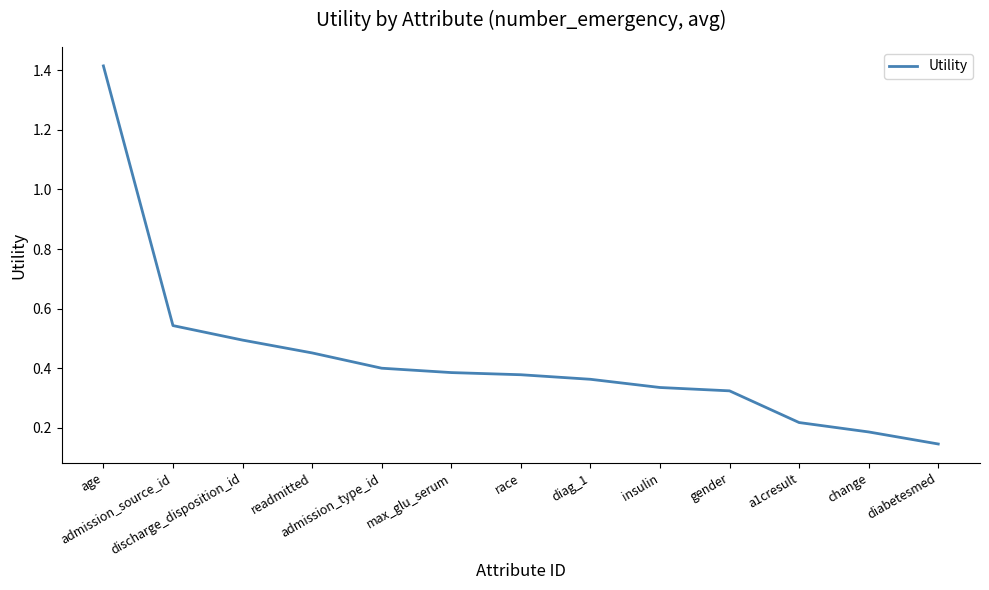

What is the difference between the maximum and minimum values?

1.3